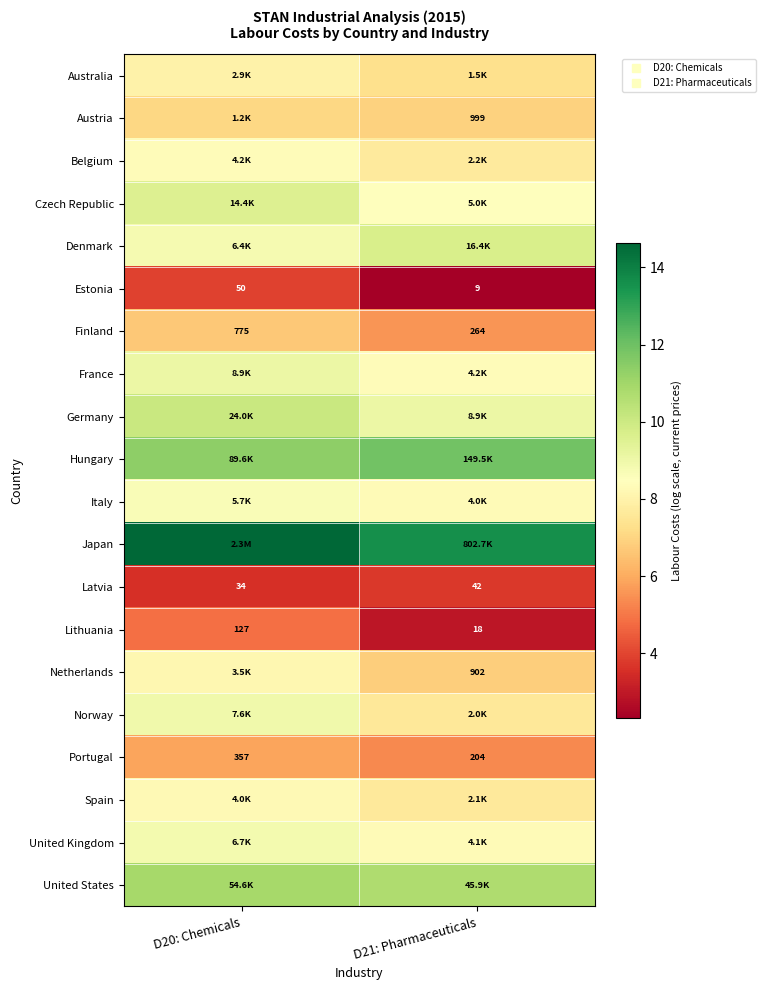

The Germany series shows 10.1 at D20: Chemicals. True or false?

True